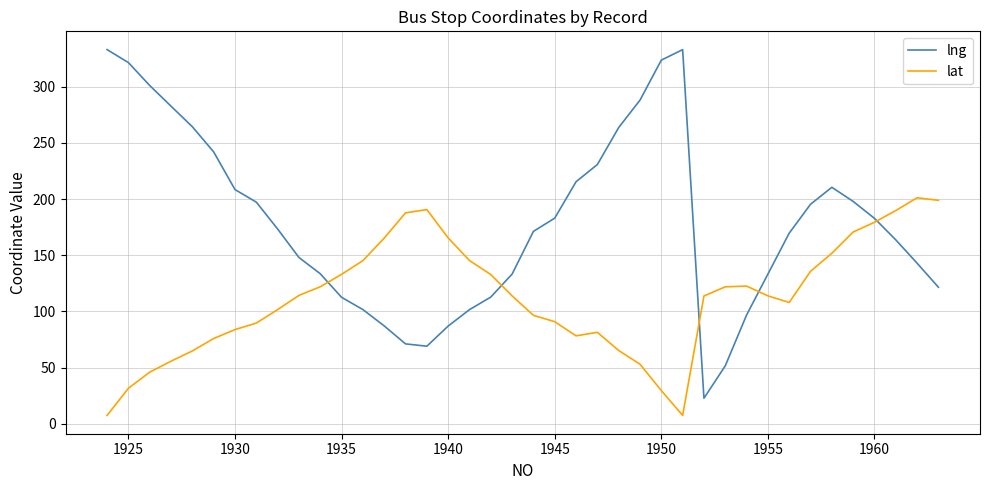

What is the greatest value displayed?

333.1